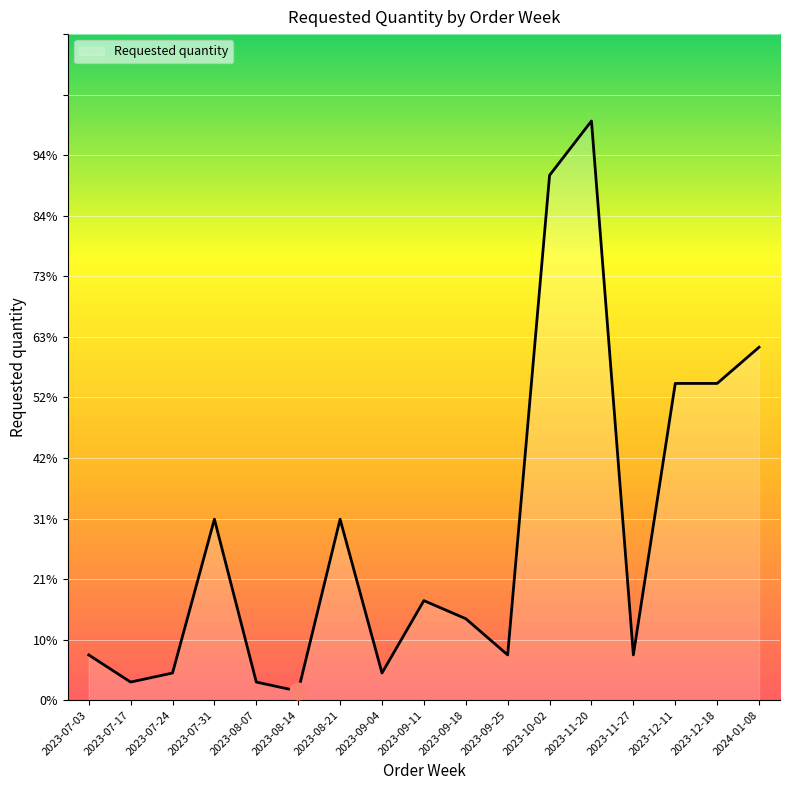

Is this an area chart (filled region under the line)?

Yes